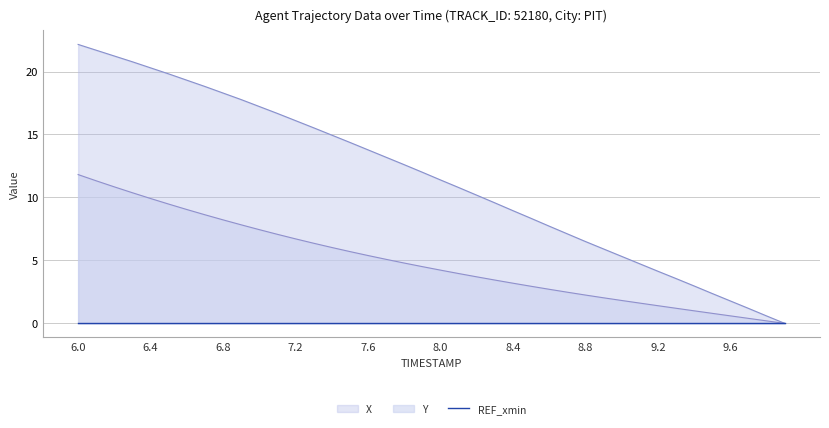

The value of Y at 6.7 is 8.6. True or false?

True